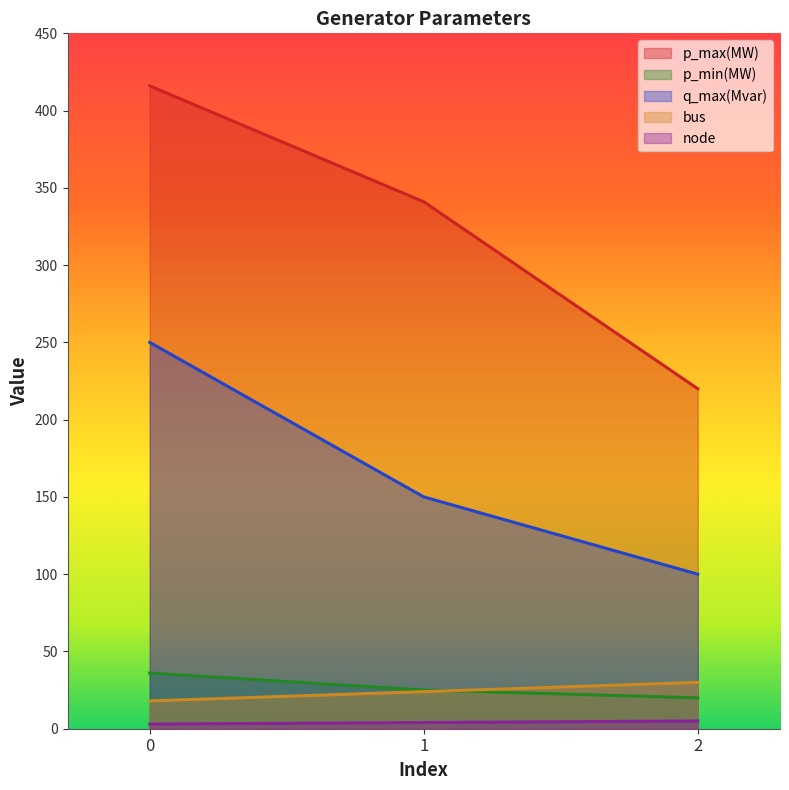

What is the difference between the maximum and minimum values in the bus series?

12